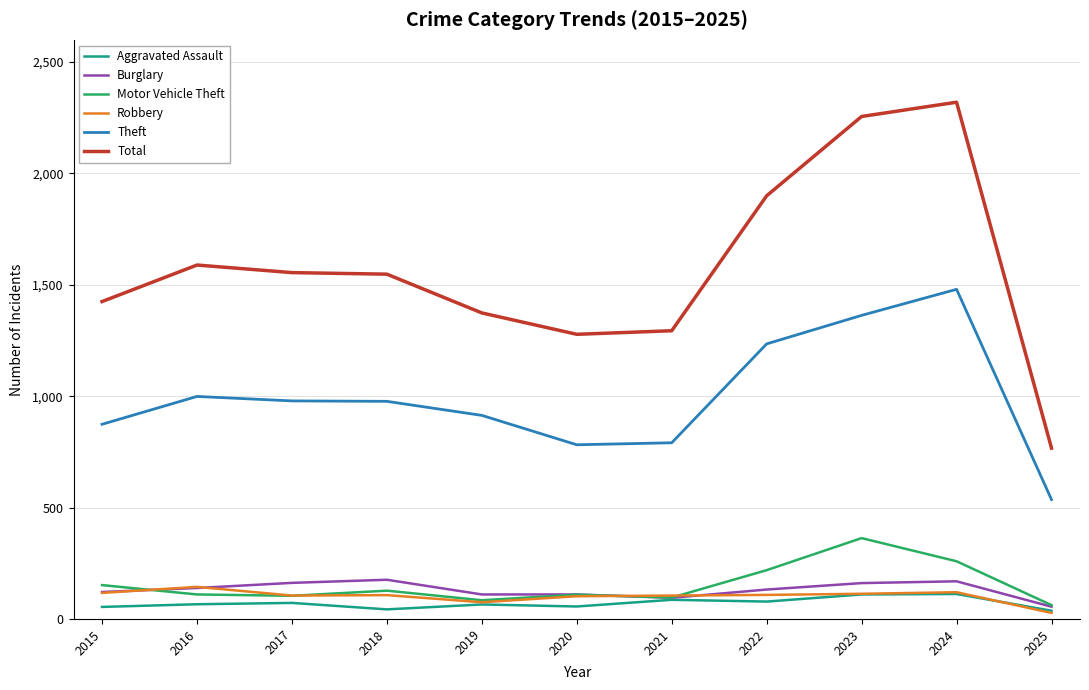

Which label corresponds to the largest value in the chart?

2024